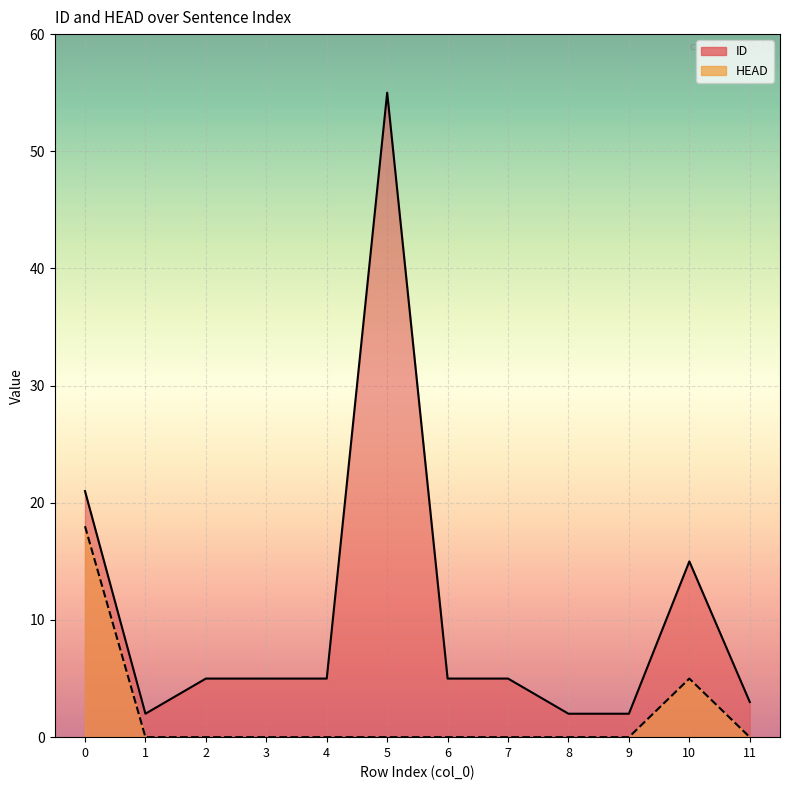

Count the number of data series in this chart.

2